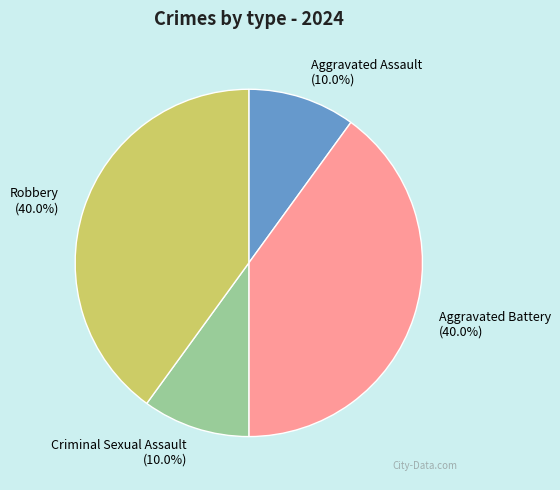

Is there a majority slice in this chart?

No